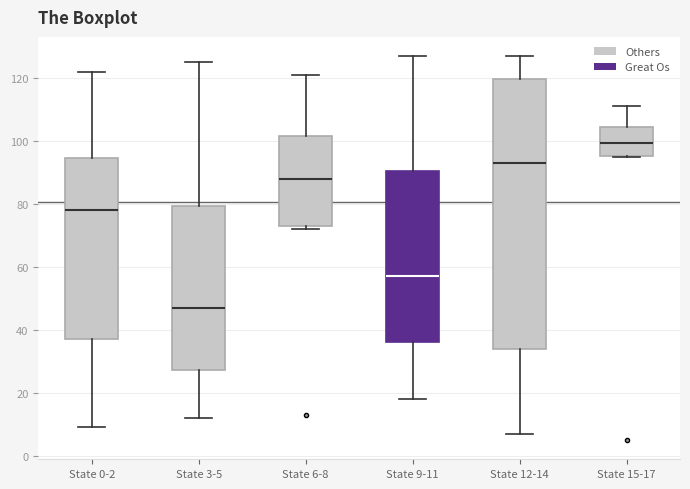

Reading left to right, read every box against the y-axis: the position of its median line, the range the box covers, and the ends of its whiskers. The values are not printed on the chart, so give them approximately, as read against the axis.

State 0-2: median 78, box 38 to 94, whiskers 10 to 122
State 3-5: median 48, box 28 to 80, whiskers 12 to 126
State 6-8: median 88, box 74 to 102, whiskers 72 to 122
State 9-11: median 58, box 36 to 90, whiskers 18 to 128
State 12-14: median 94, box 34 to 120, whiskers 8 to 128
State 15-17: median 100, box 96 to 104, whiskers 96 to 112